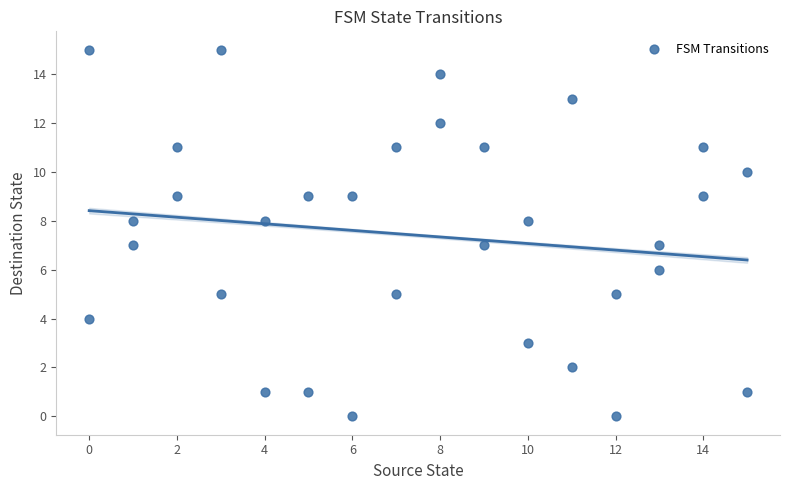

What is the range of Y values (max minus min)?

15